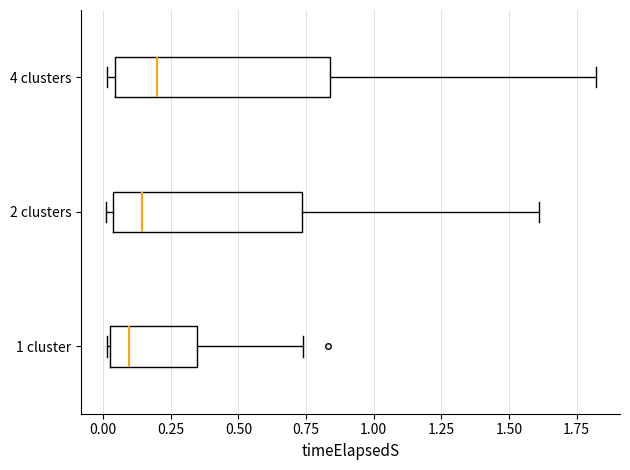

Where is the right edge of the box for 4 clusters on the x-axis? The values are not printed on the chart, so give them approximately, as read against the axis.

0.85